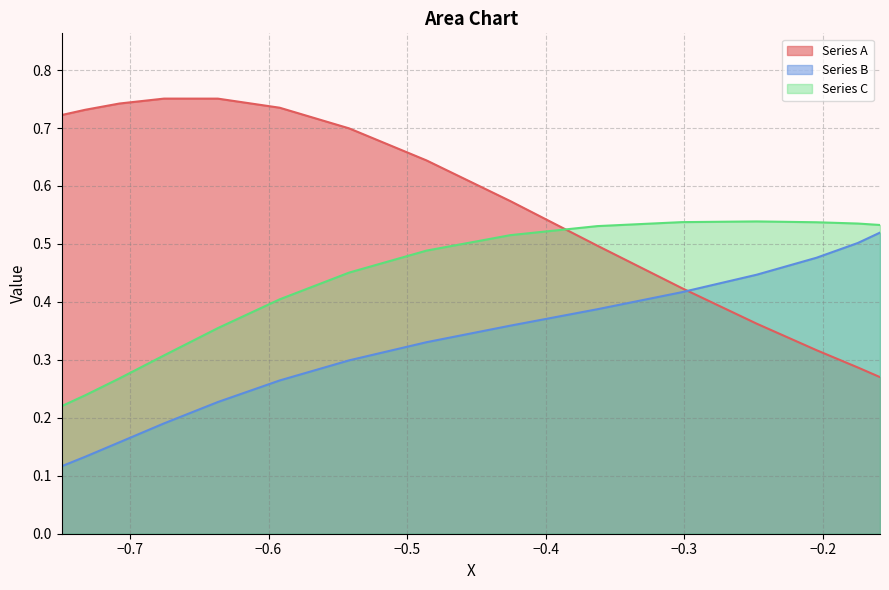

Which series has the largest range (max minus min)?

Series A